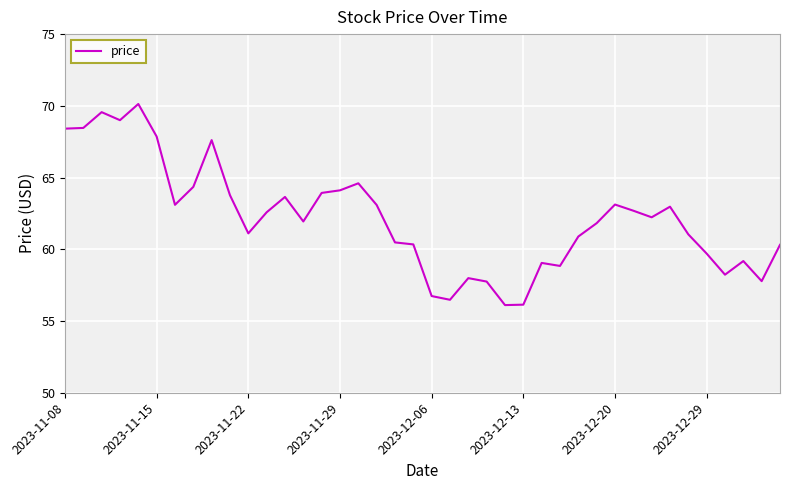

What is the smallest value displayed?

56.1